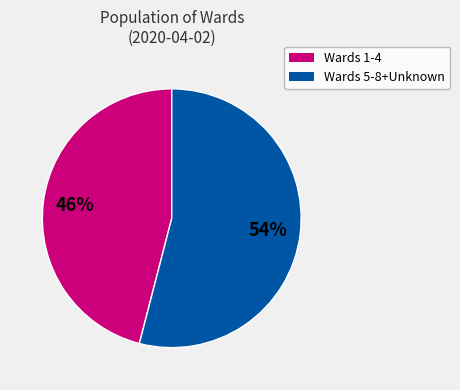

To the nearest percent, what is the difference between the largest and smallest slice percentages?

8%